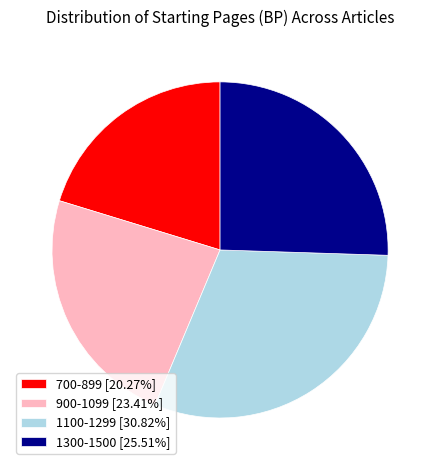

What is the ratio of the value at 1300-1500 [25.51%] to the value at 1100-1299 [30.82%]?

0.8